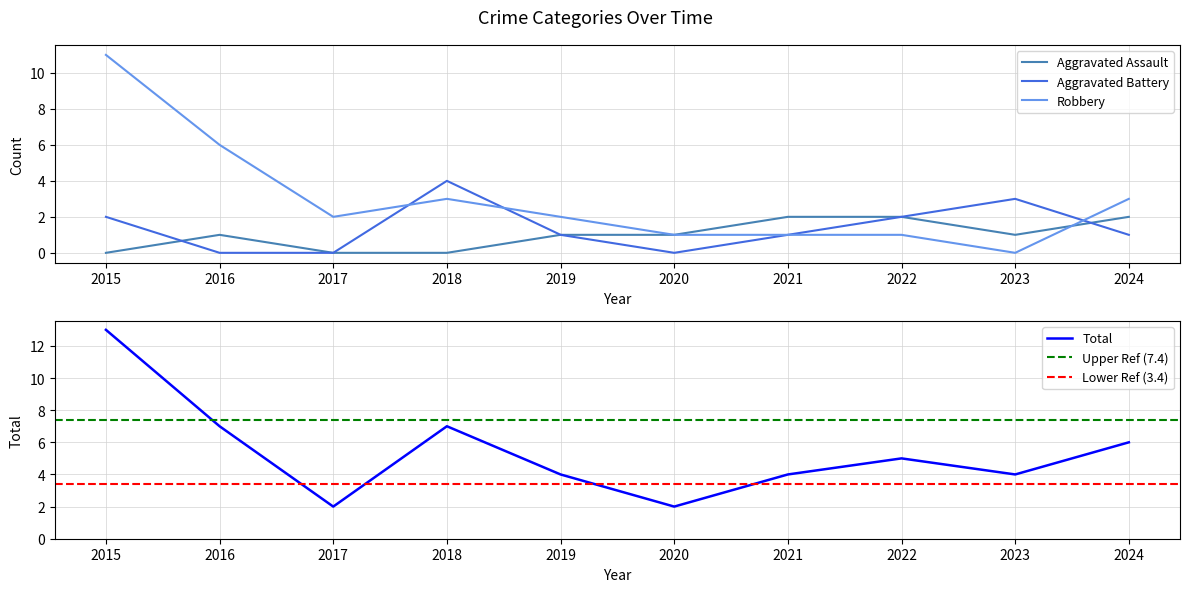

What is the difference between the maximum and minimum values in the Total series?

11